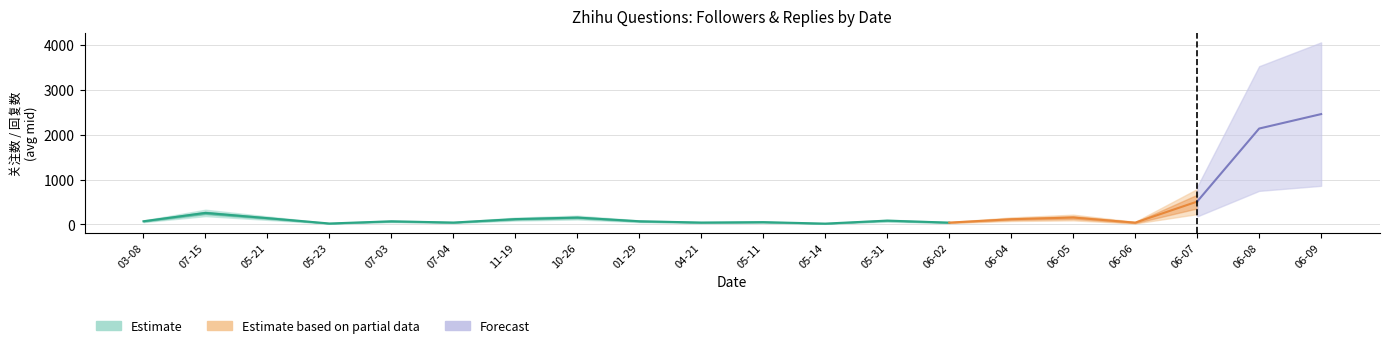

Between 2015-07-15 and 2023-06-09, which series saw the biggest shift?

关注数